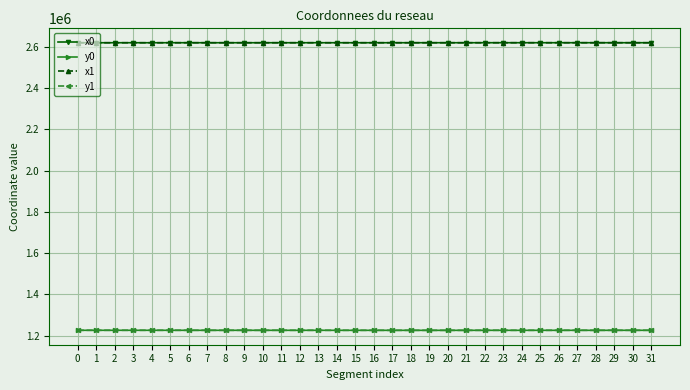

The value of y0 at 2 is 1226460.7. True or false?

True